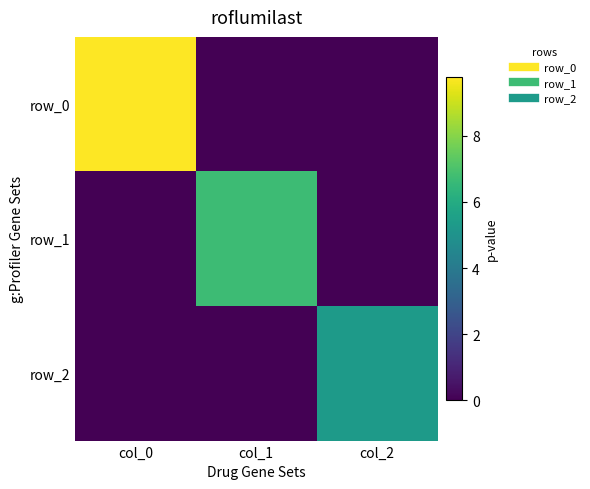

At which category does the chart reach its minimum across all series?

col_1